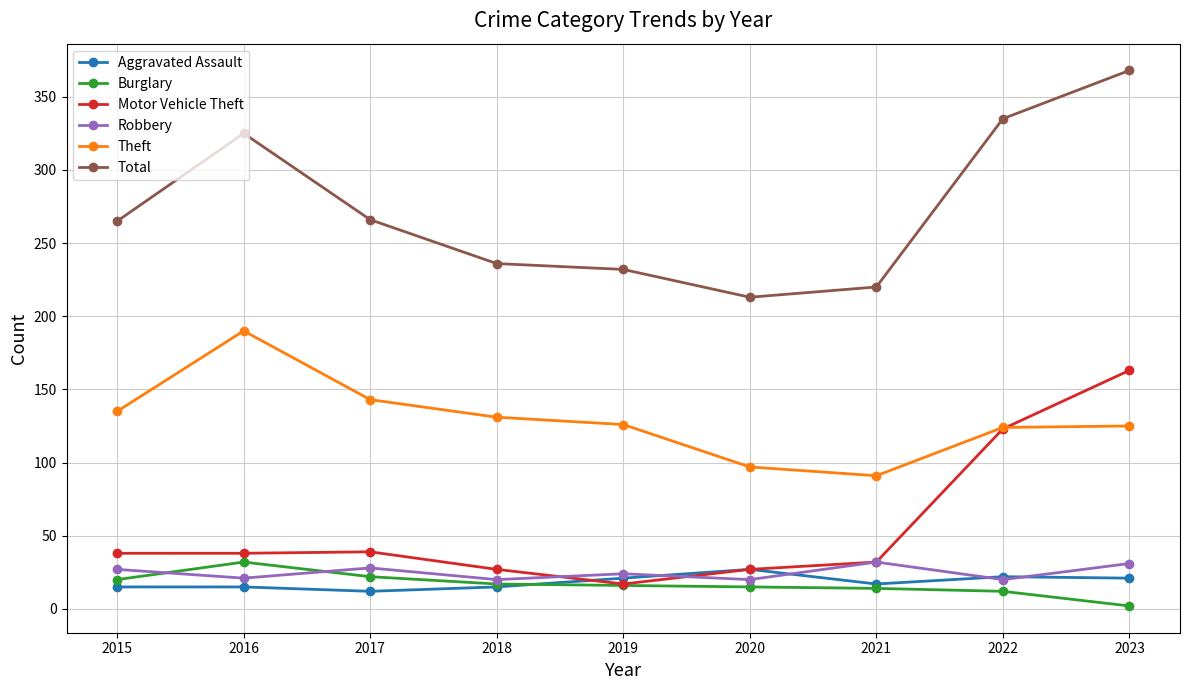

True or false: Theft and Burglary intersect in this chart.

False